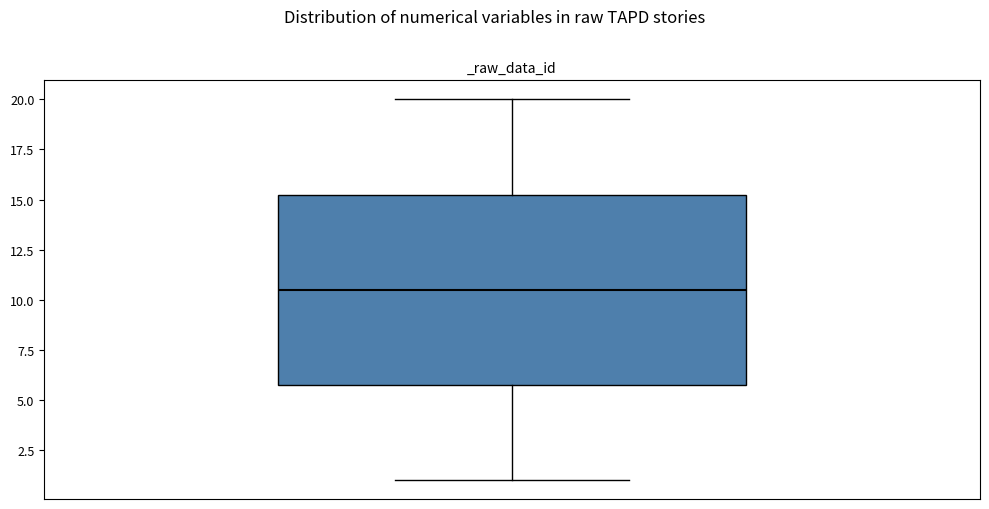

Transcribe this box plot: give where the median line is, the range the box spans, and where the two whiskers end, as read against the y-axis. The values are not printed on the chart, so give them approximately, as read against the axis.

median 10.5, box 6.0 to 15.5, whiskers 1.0 to 20.0